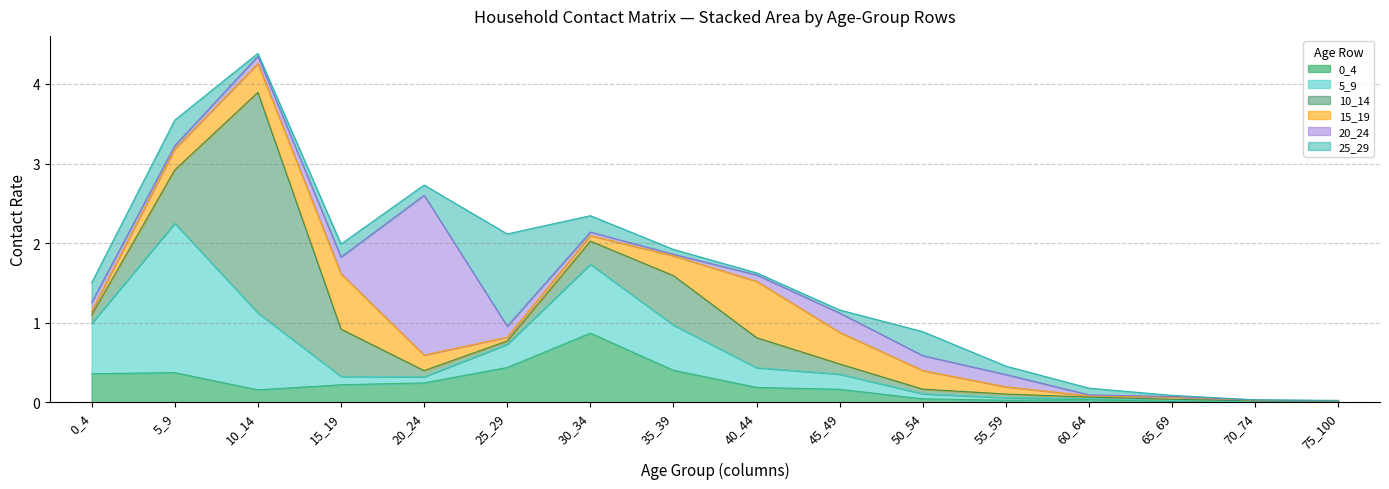

Reading left to right, extract all data points from this chart.

0_4: 0.4	0.4	0.2	0.2	0.2	0.4	0.9	0.4	0.2	0.2	0.0	0.0	0.0	0.0	0.0	0.0
5_9: 0.6	1.9	1.0	0.1	0.1	0.3	0.9	0.6	0.2	0.2	0.1	0.0	0.0	0.0	0.0	0.0
10_14: 0.1	0.7	2.8	0.6	0.1	0.0	0.3	0.6	0.4	0.1	0.1	0.0	0.0	0.0	0.0	0.0
15_19: 0.0	0.3	0.4	0.7	0.2	0.0	0.1	0.2	0.7	0.4	0.2	0.1	0.0	0.0	0.0	0.0
20_24: 0.1	0.0	0.1	0.2	2.0	0.1	0.0	0.0	0.1	0.2	0.2	0.2	0.0	0.0	0.0	0.0
25_29: 0.2	0.3	0.0	0.2	0.1	1.2	0.2	0.1	0.0	0.0	0.3	0.1	0.1	0.0	0.0	0.0